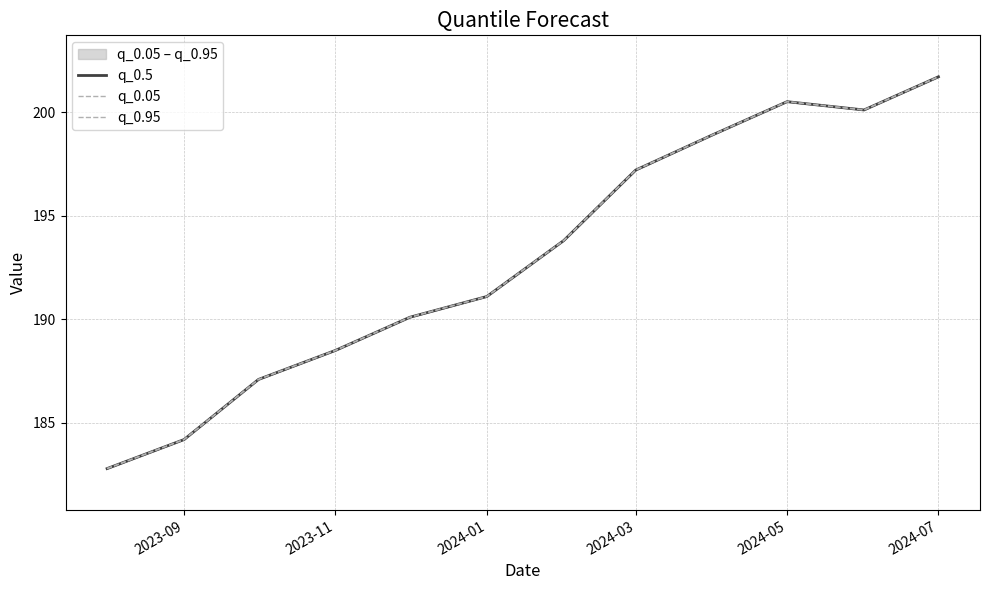

What is the value of the q_0.05 point at the 7th from the left?

193.8